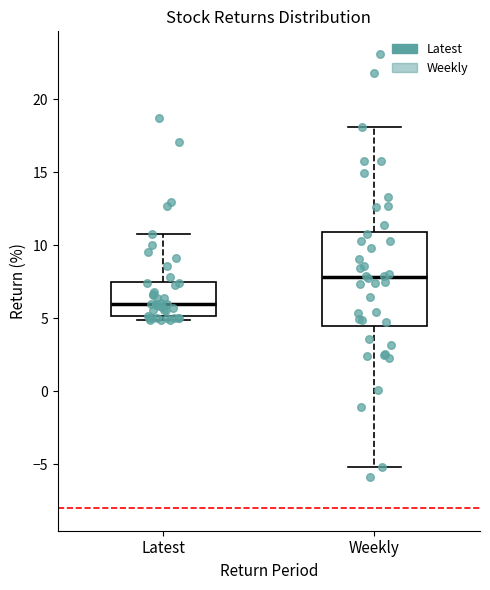

Reading left to right, transcribe this box plot: for each box, give where its median line is, the range the box spans, and where its two whiskers end, as read against the y-axis. The values are not printed on the chart, so give them approximately, as read against the axis.

Latest: median 6.0, box 5.0 to 7.5, whiskers 5.0 (just below the box's lower edge) to 11.0
Weekly: median 8.0, box 4.5 to 11.0, whiskers -5.0 to 18.0